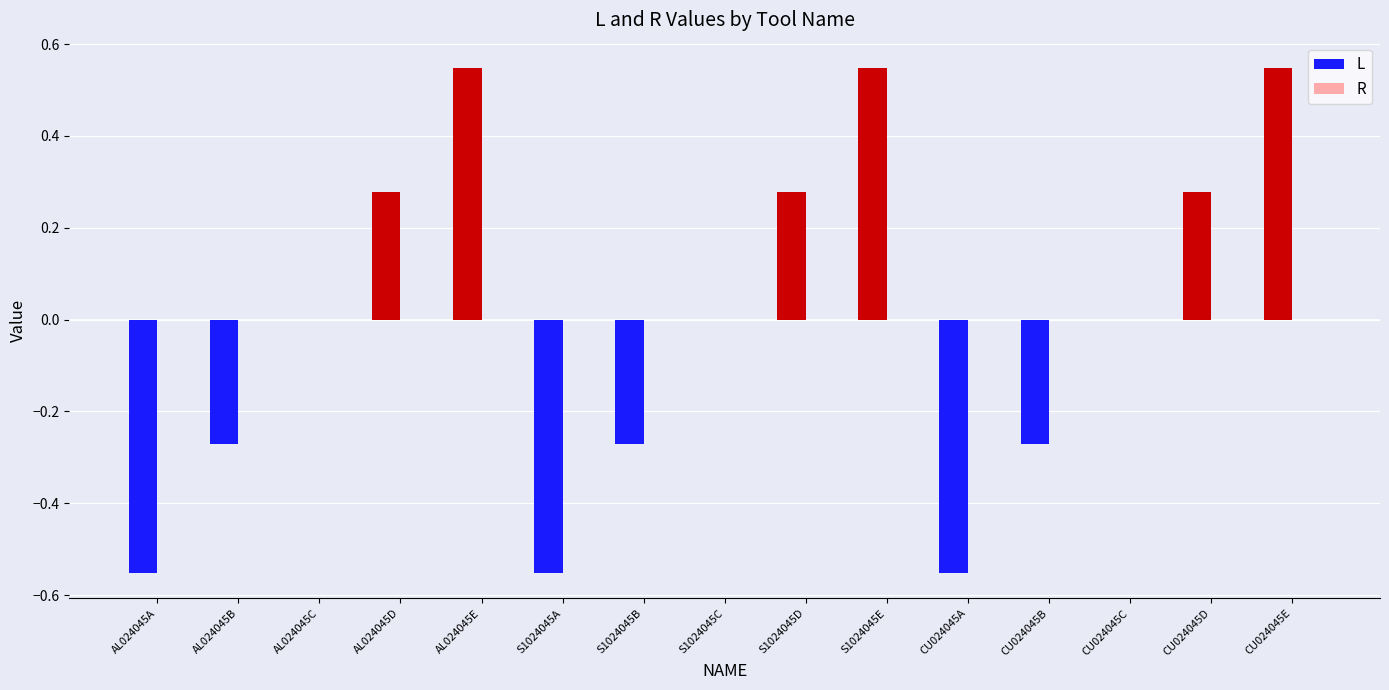

The chart shows a value of 0.4 at S1024045D. True or false?

False